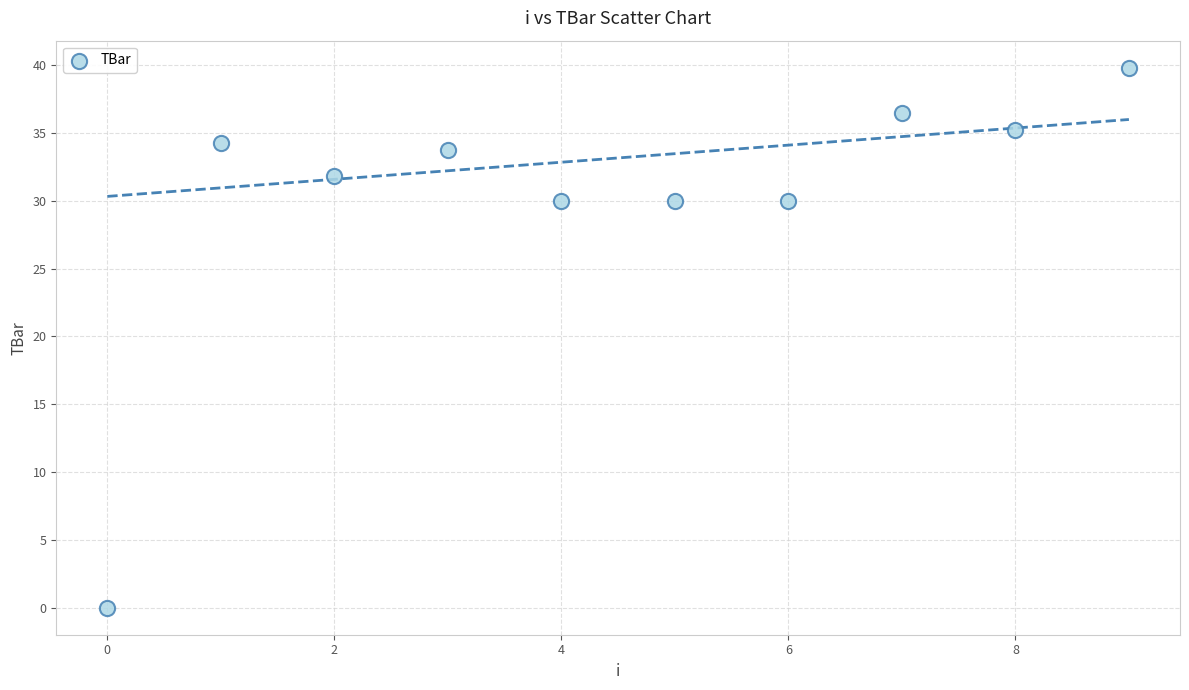

What is the average Y value?

30.1